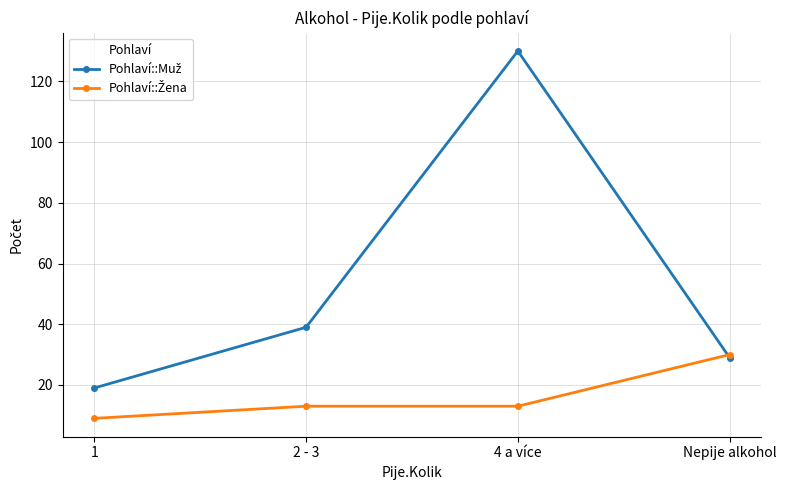

What position from the right is 1?

4